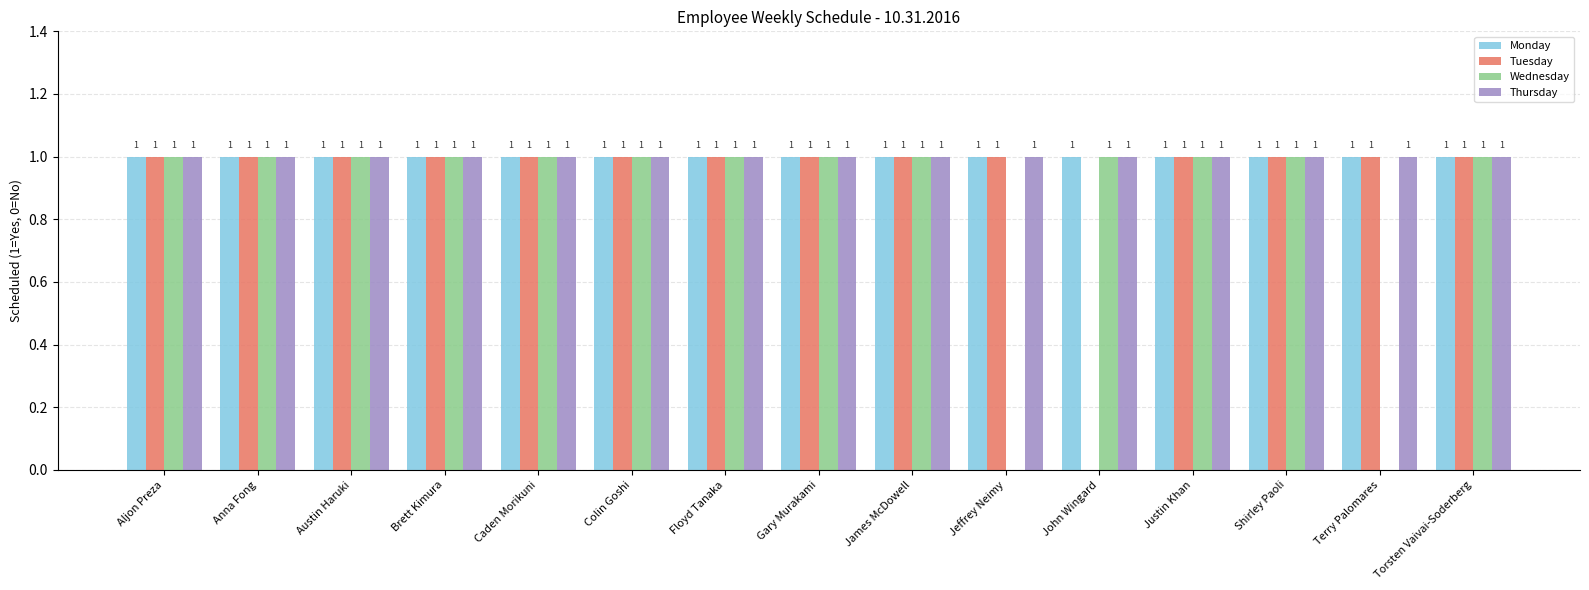

Is it true that Wednesday equals 0 at Terry Palomares?

True